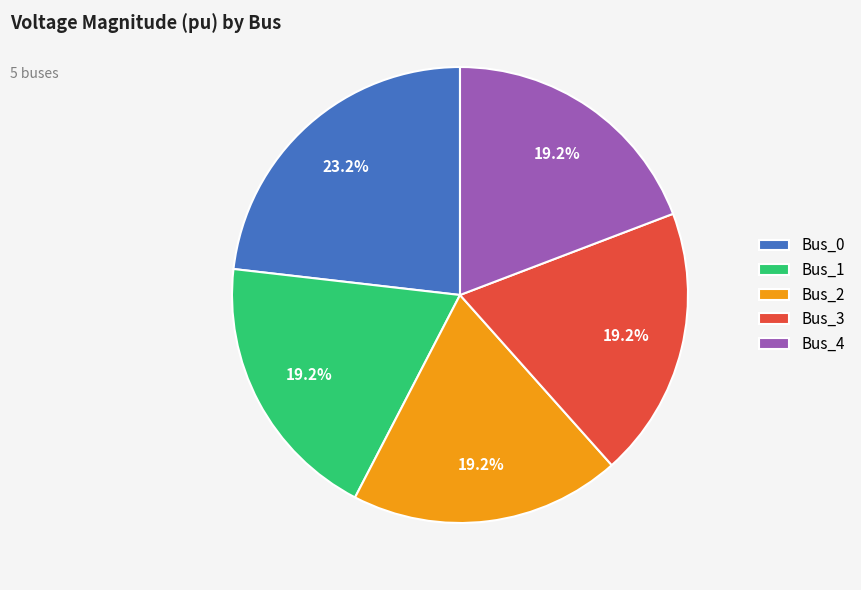

What is the total percentage of Bus_4 and Bus_1?

38.4%